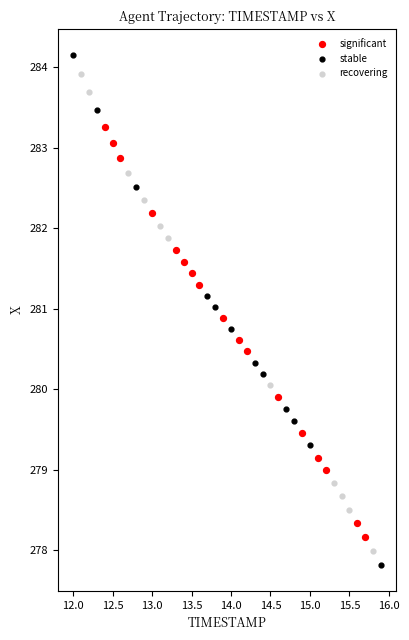

Which series has the widest spread of Y values?

stable